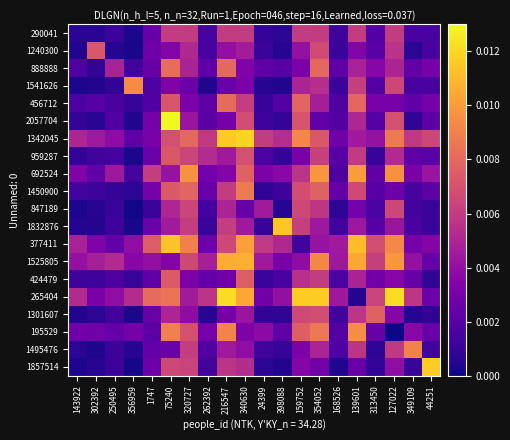

Count the number of data series in this chart.

20